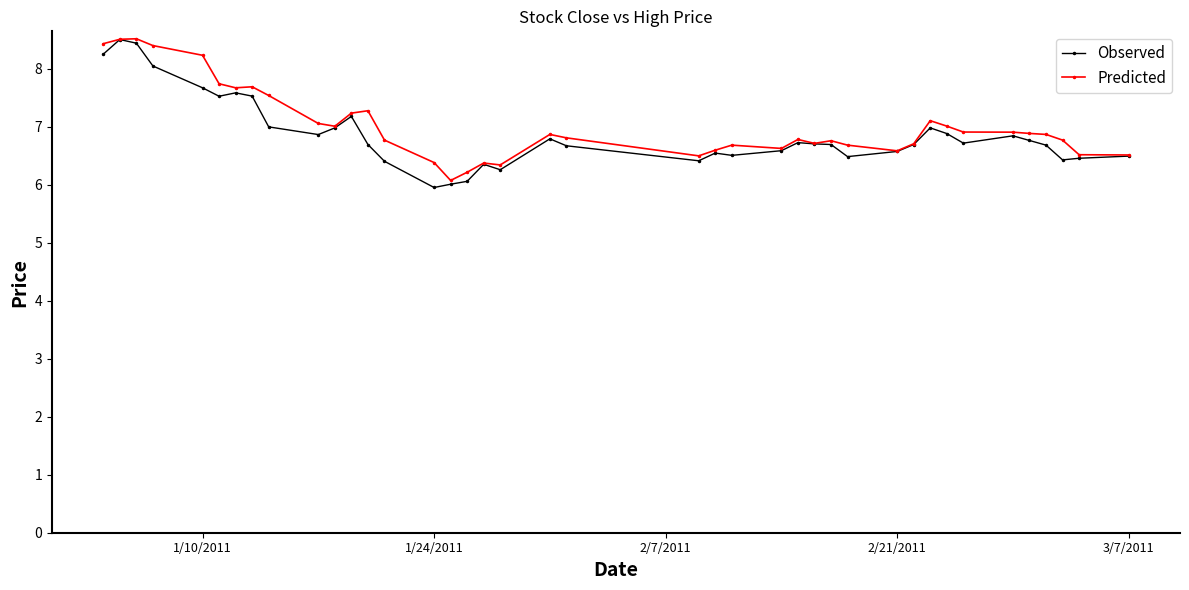

What is the minimum value for Observed?

6.0